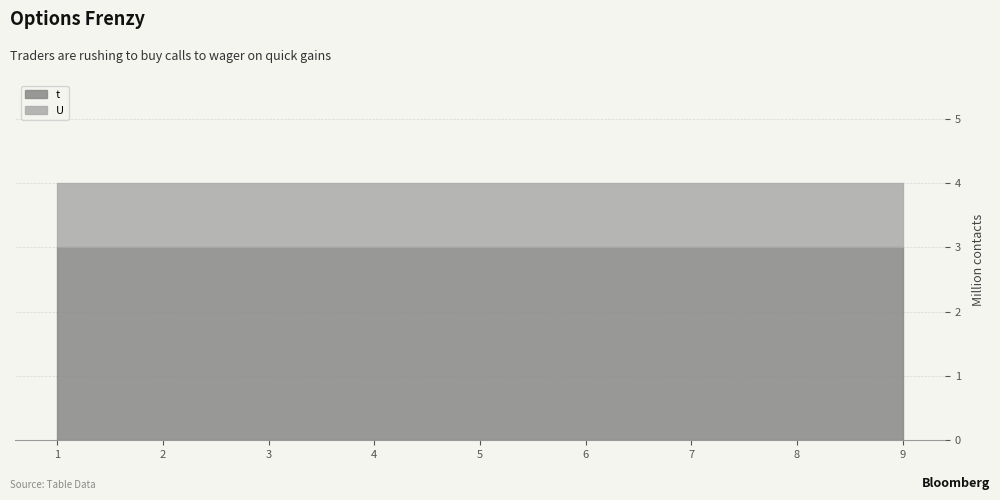

What is the value of the U point at the 1st from the left?

1